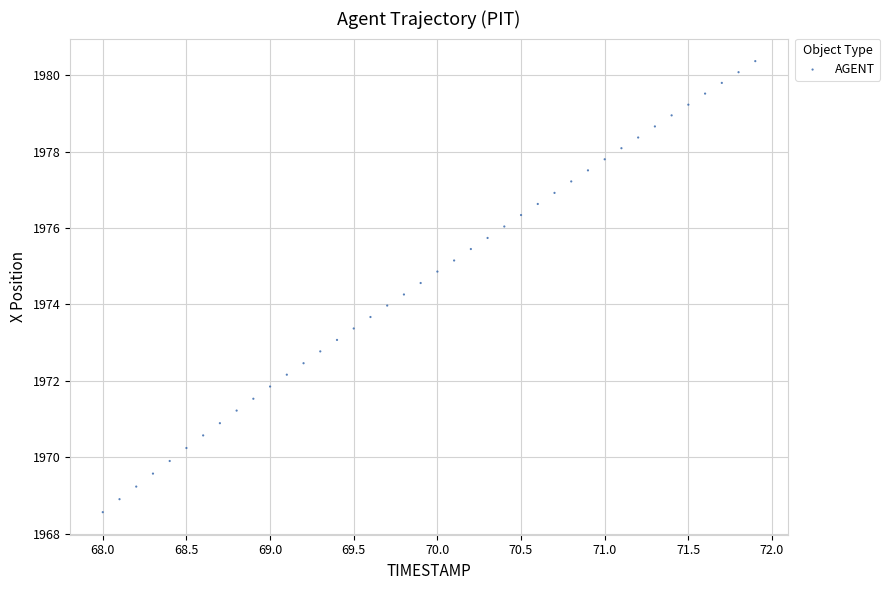

What is the range of Y values (max minus min)?

11.8